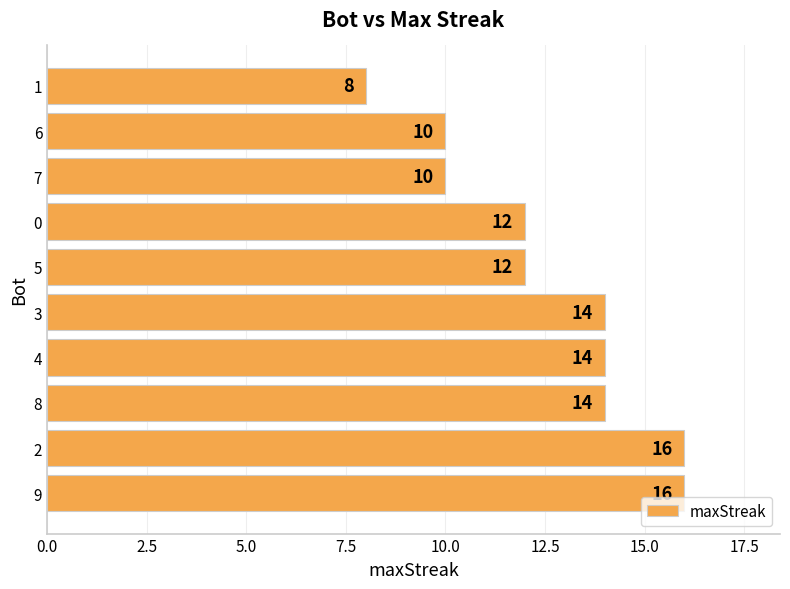

How many data points are less than 14?

5